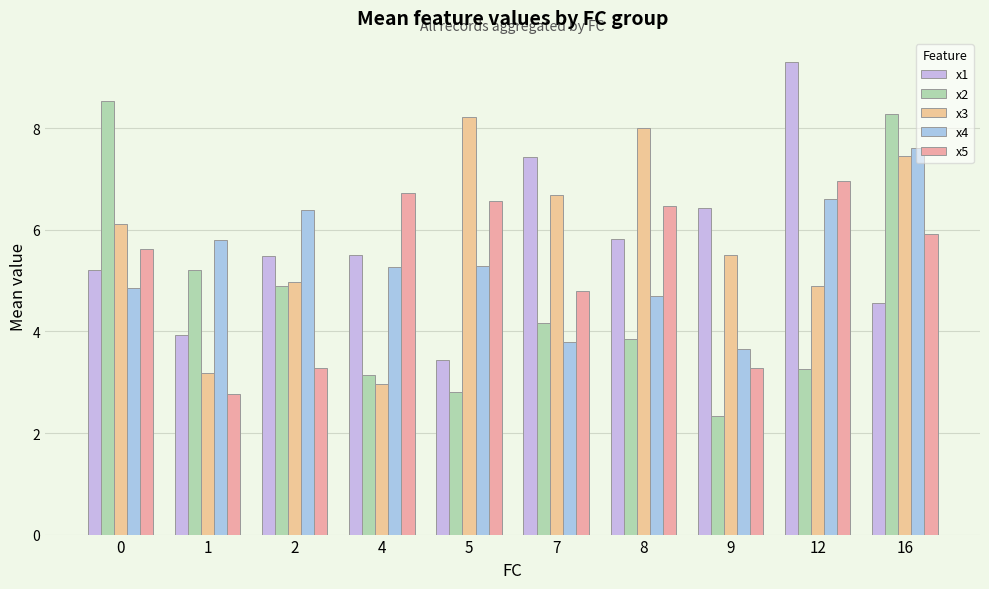

What is the approximate value of x5 at 0?

5.6